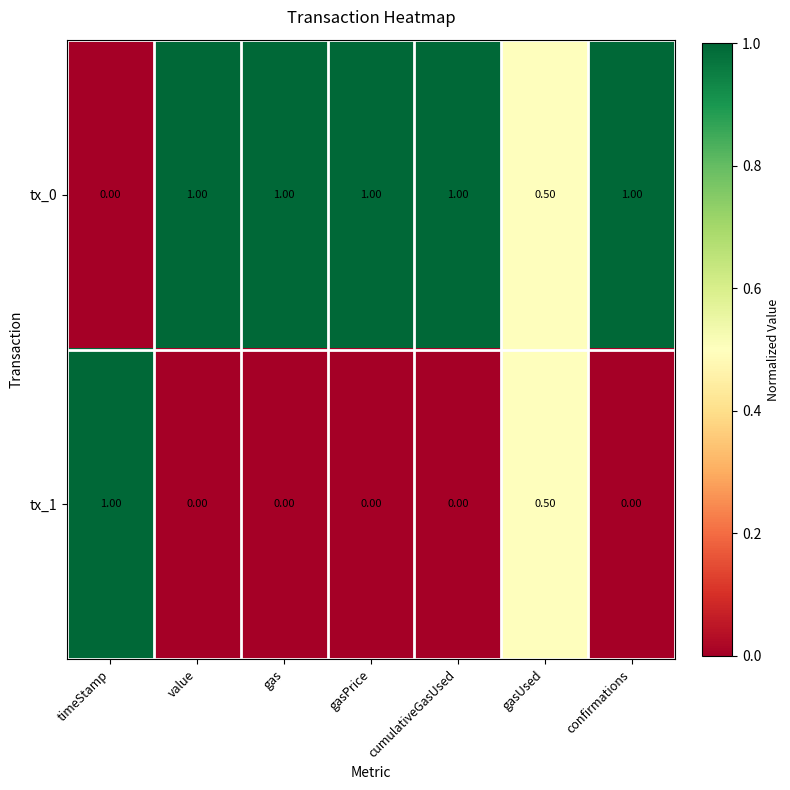

Which series has the largest total across all categories?

tx_0